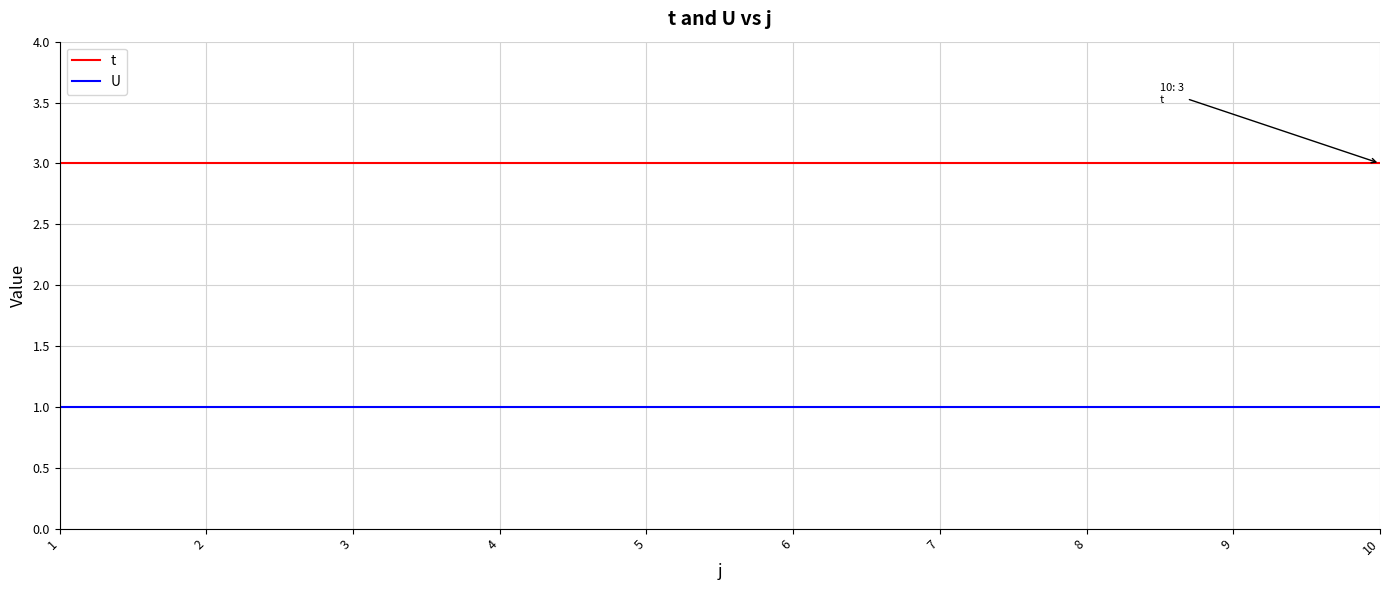

What is the maximum value shown in the chart?

3